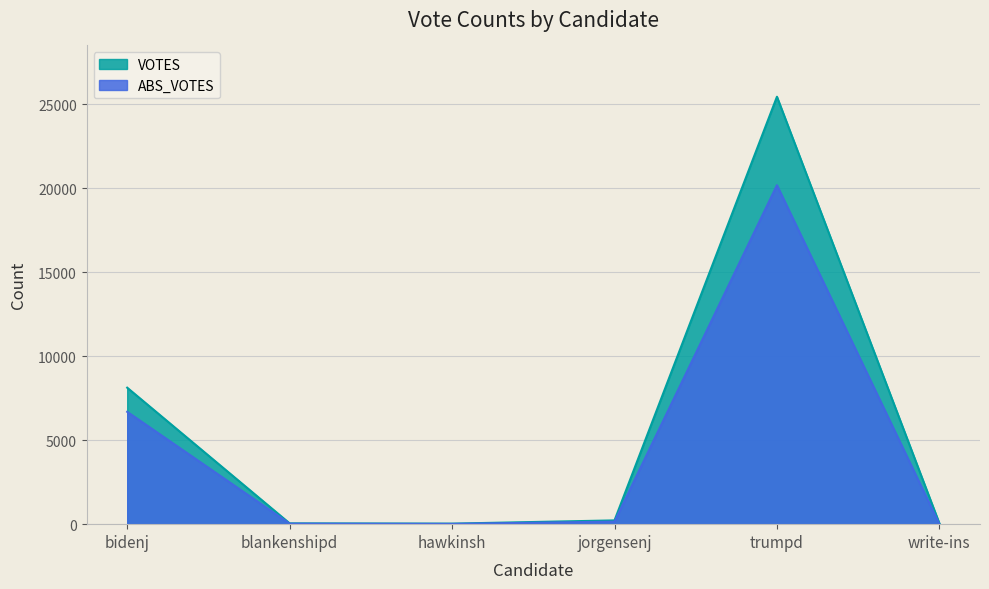

How many lines are shown in the chart?

2